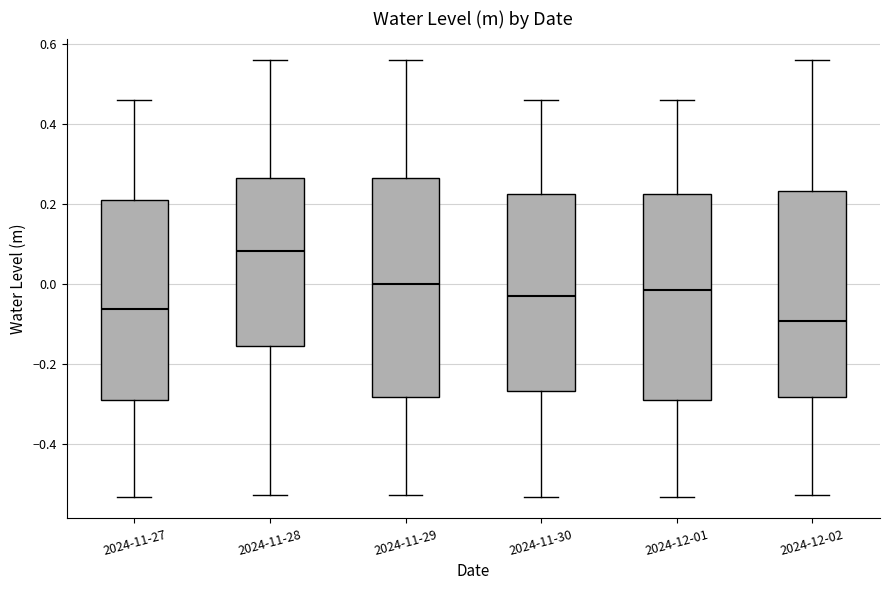

Which box has the highest median line?

2024-11-28